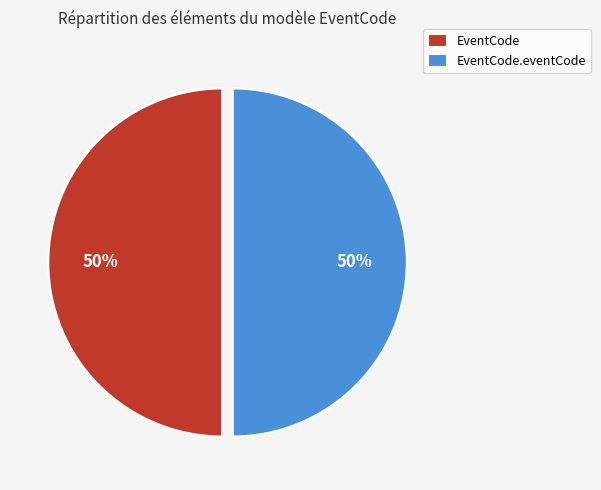

True or false: EventCode.eventCode accounts for 56% of the total.

False